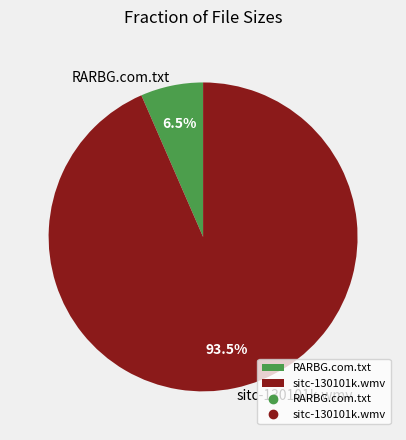

Which has a higher value, sitc-130101k.wmv or RARBG.com.txt?

sitc-130101k.wmv